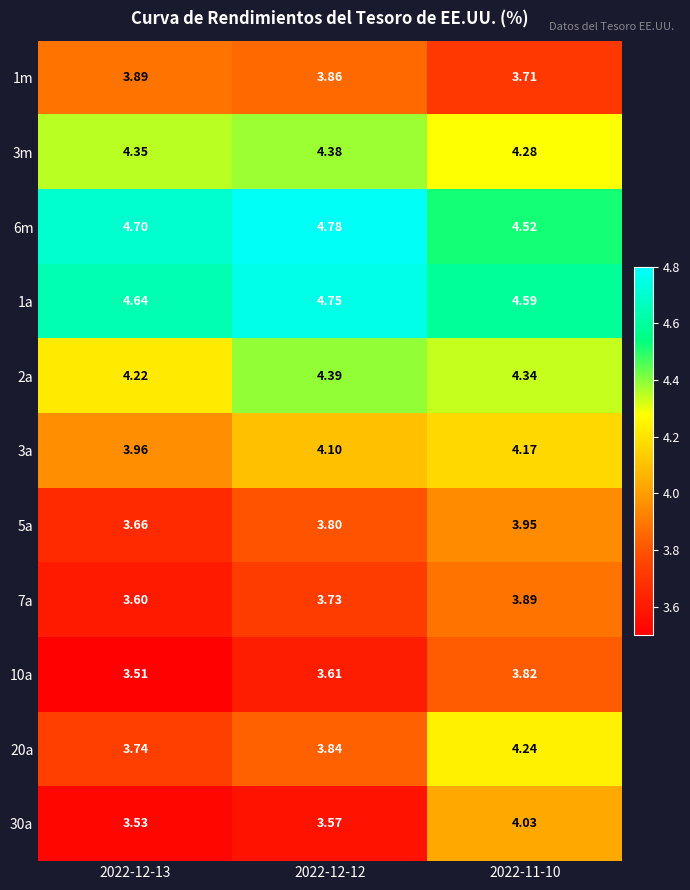

Is the value of 3a at 2022-12-13 greater than the value of 6m at 2022-12-12?

No